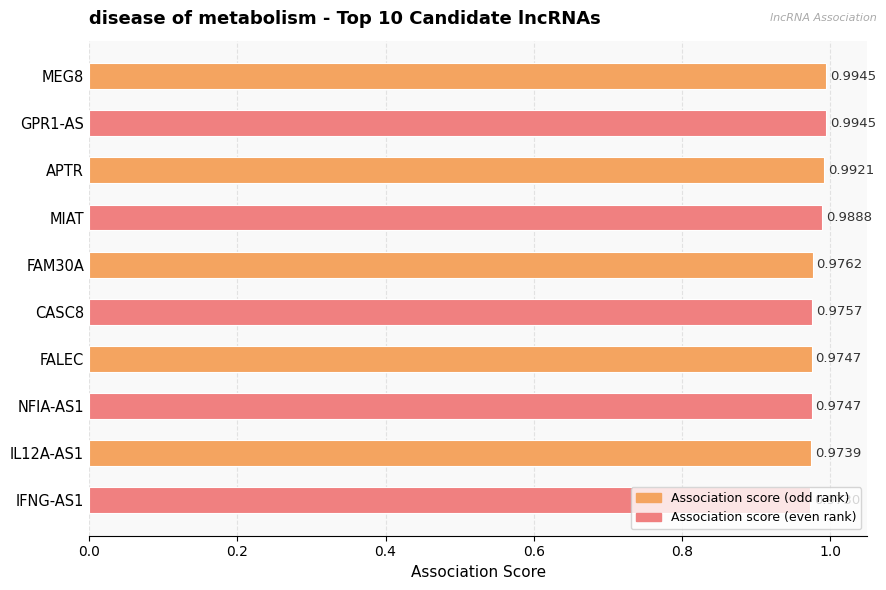

What is the label of the 4th bar from the bottom?

FALEC